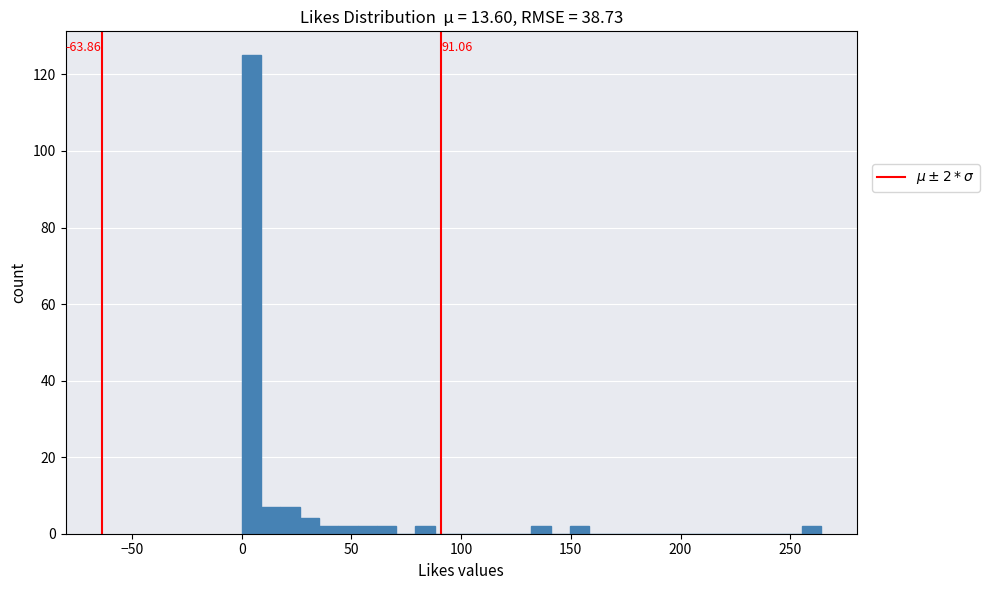

Read against the x-axis, roughly where is the centre of the tallest bar?

5